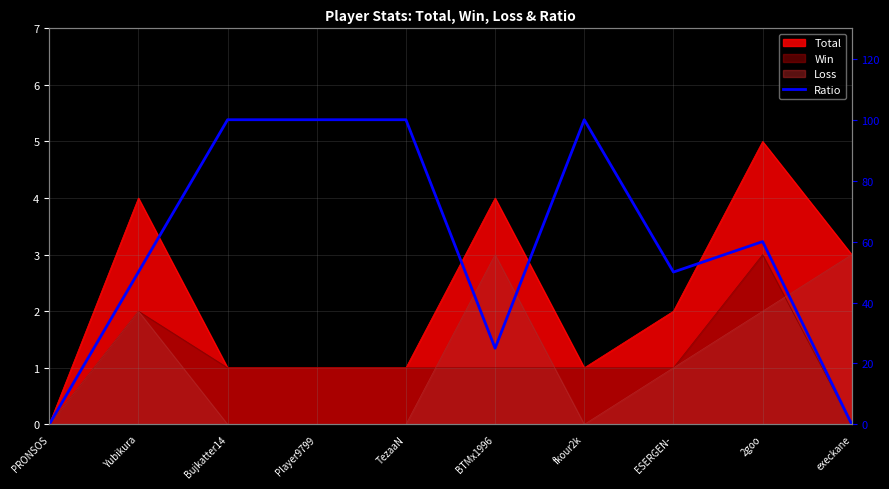

How many lines are shown in the chart?

1